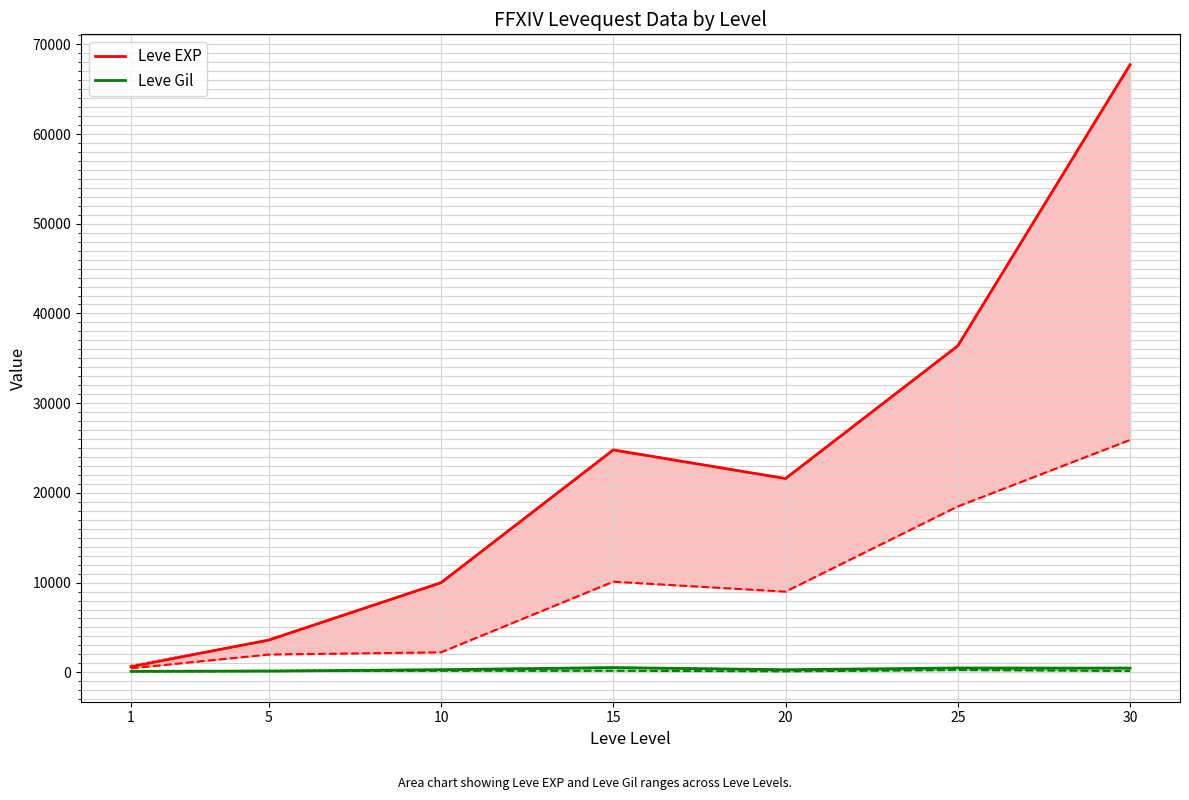

At which category does the chart reach its peak across all series?

30